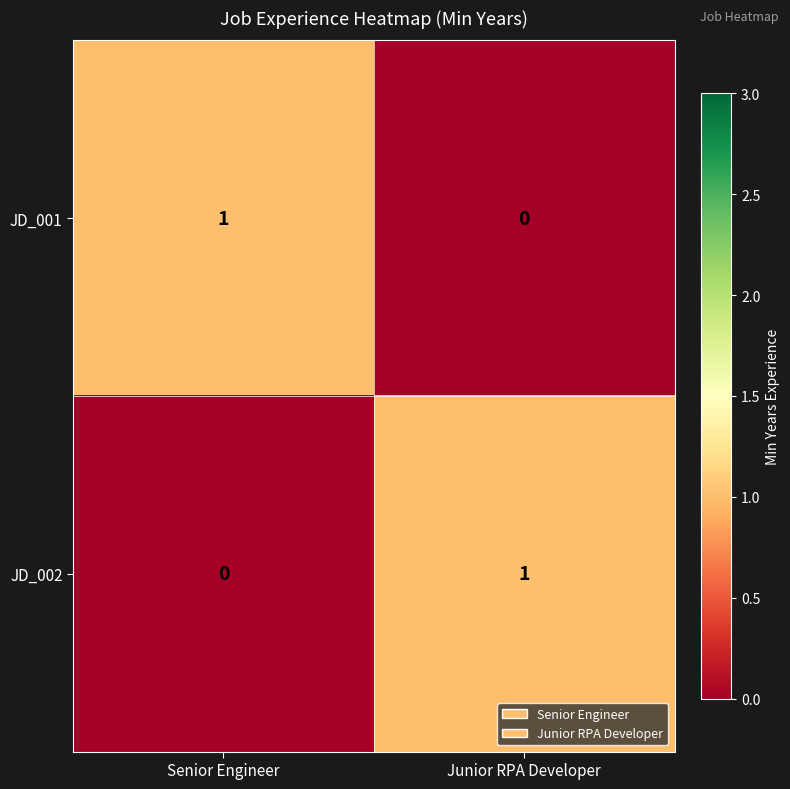

Reading left to right, extract all data points from this chart.

JD_001: 1	0
JD_002: 0	1